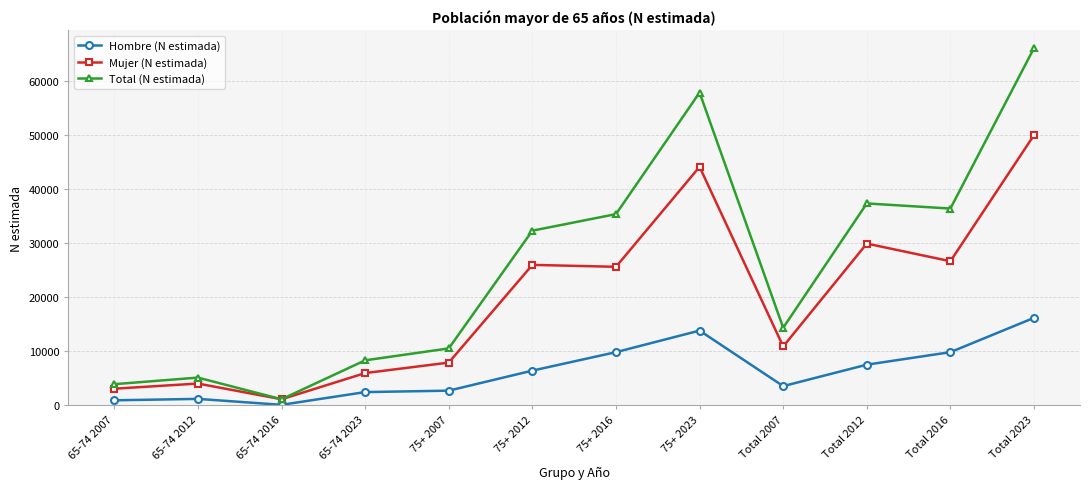

How many series are shown in this chart?

3